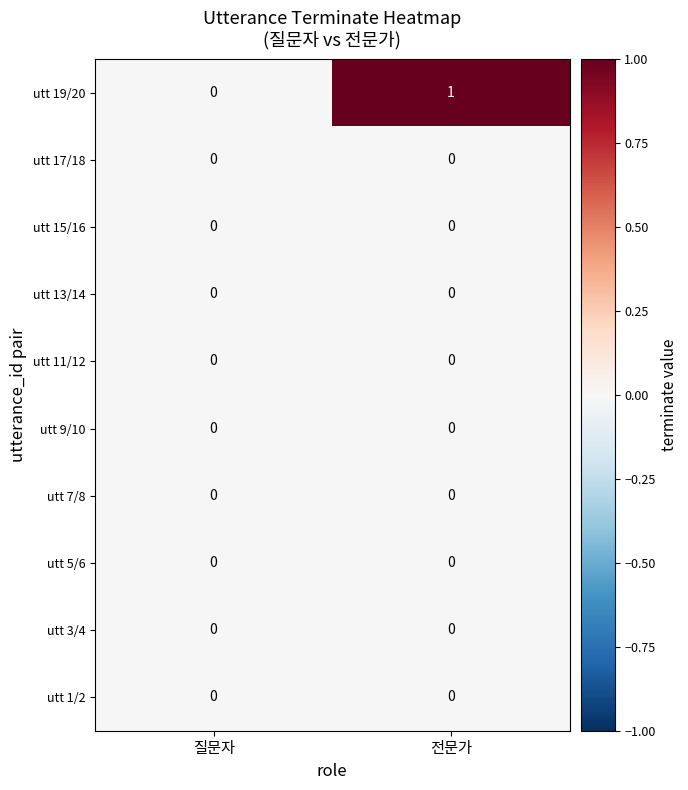

What is the total value across all series at 전문가?

1